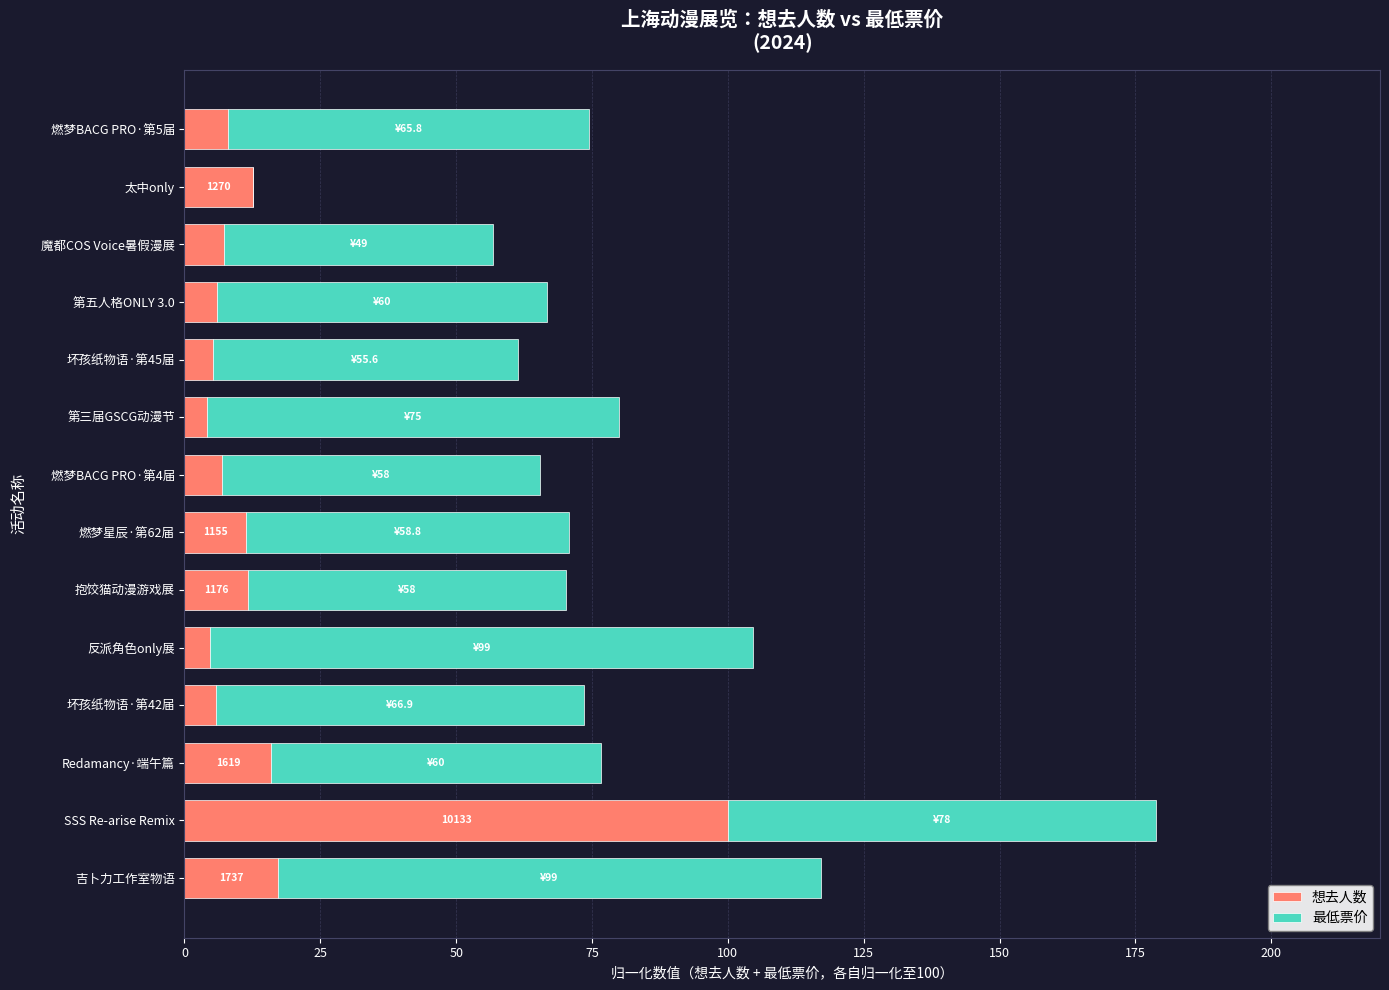

What is the sum of all 想去人数 values?

216.8